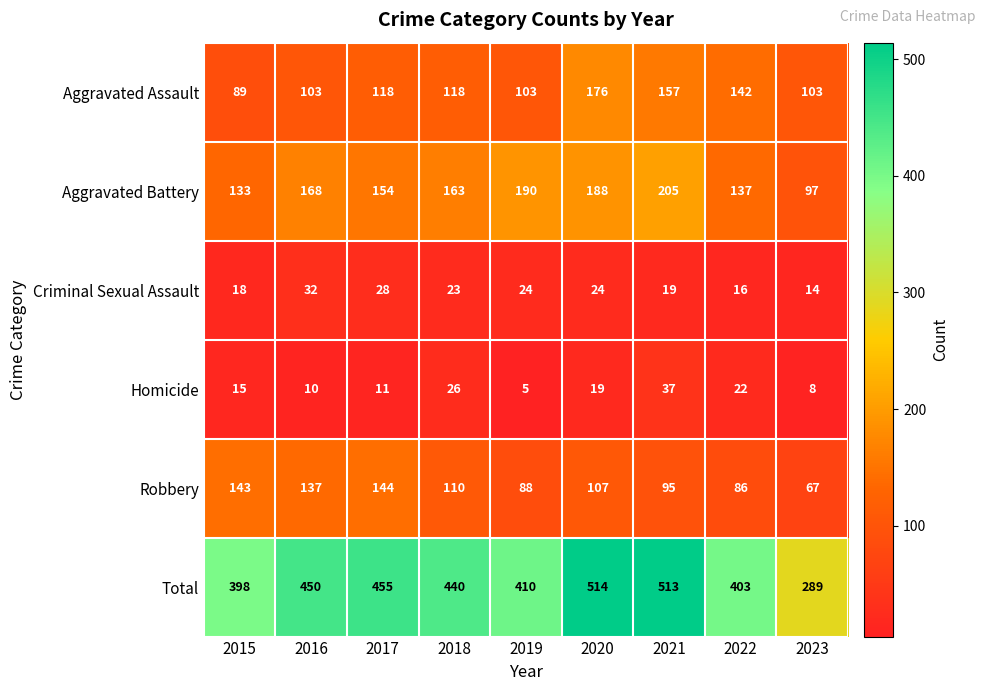

Which series has the largest total across all categories?

Total